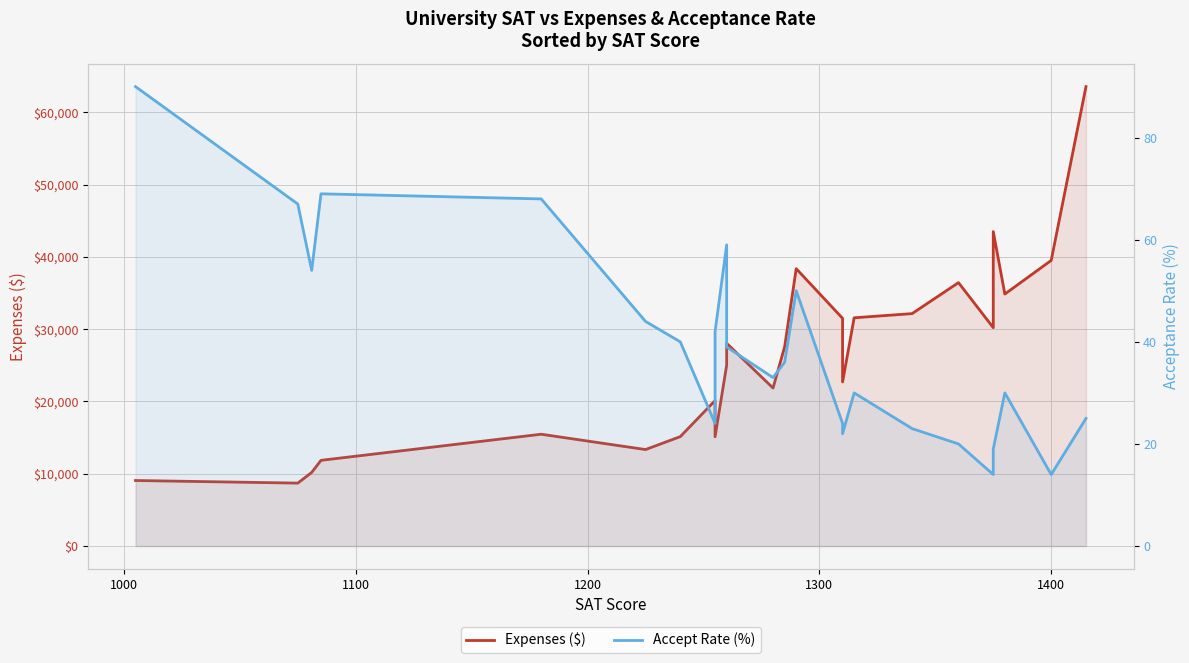

How many categories are shown in the chart?

24